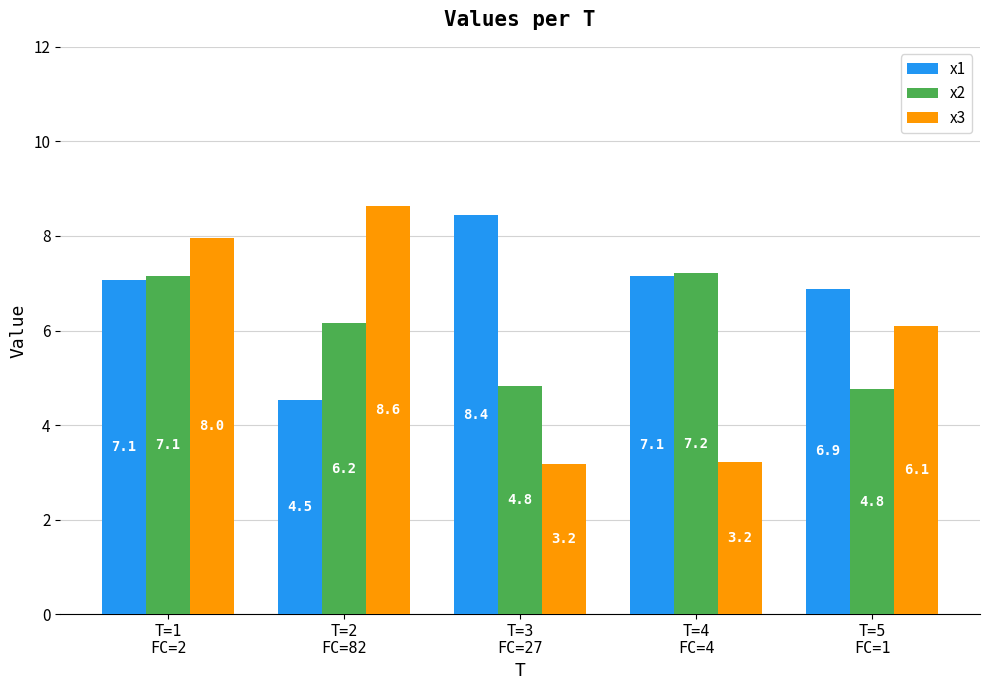

Which series has the largest total across all categories?

x1